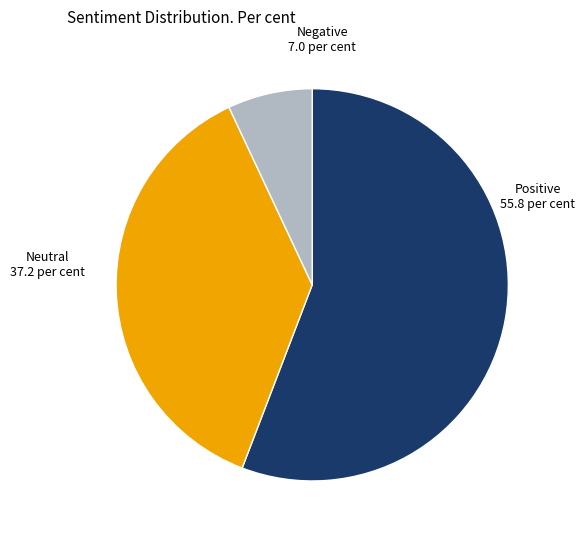

Do Negative and Positive together represent more than half of the pie?

Yes